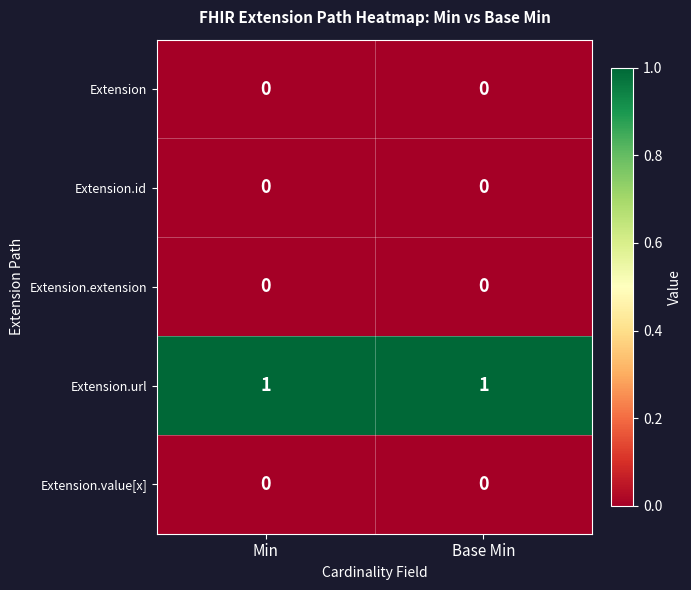

Reading left to right, extract all data points from this chart.

Extension: 0	0
Extension.id: 0	0
Extension.extension: 0	0
Extension.url: 1	1
Extension.value[x]: 0	0